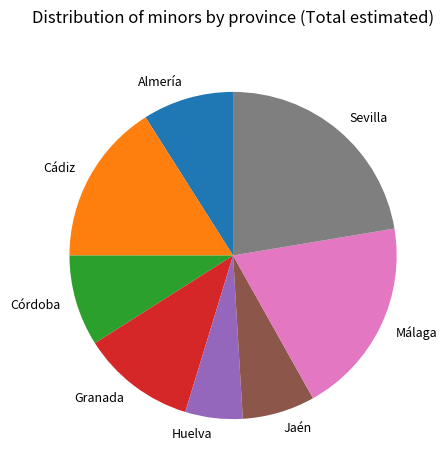

Which category has the biggest portion of the pie?

Sevilla